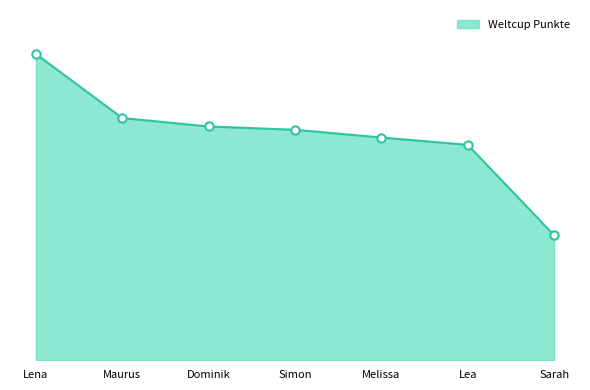

How many lines are shown in the chart?

1